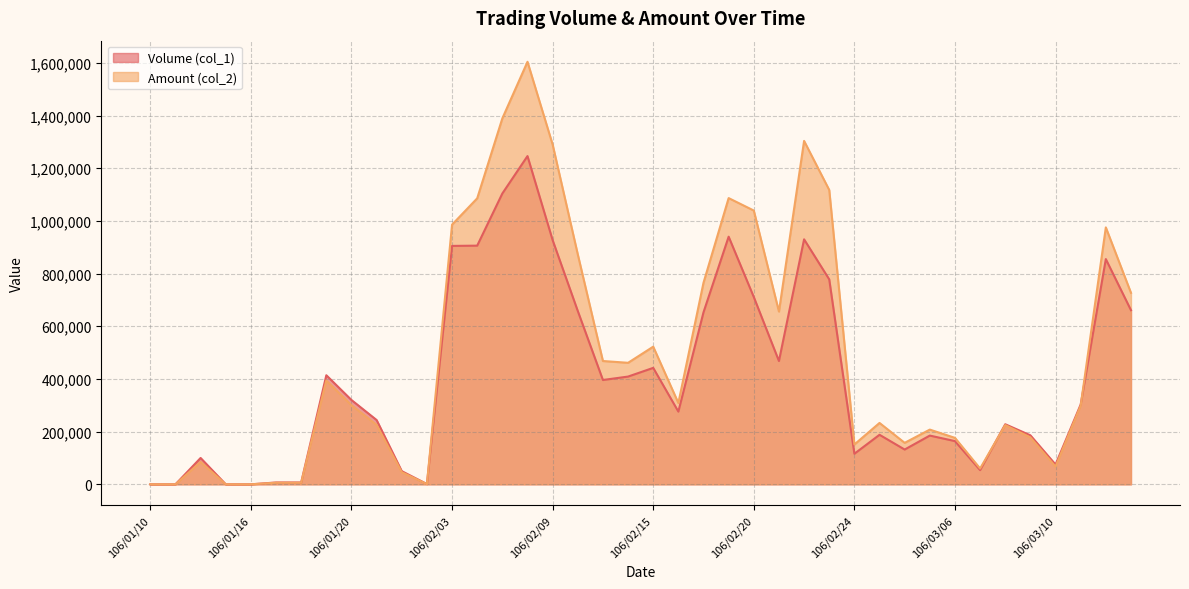

How many categories are shown in the chart?

40